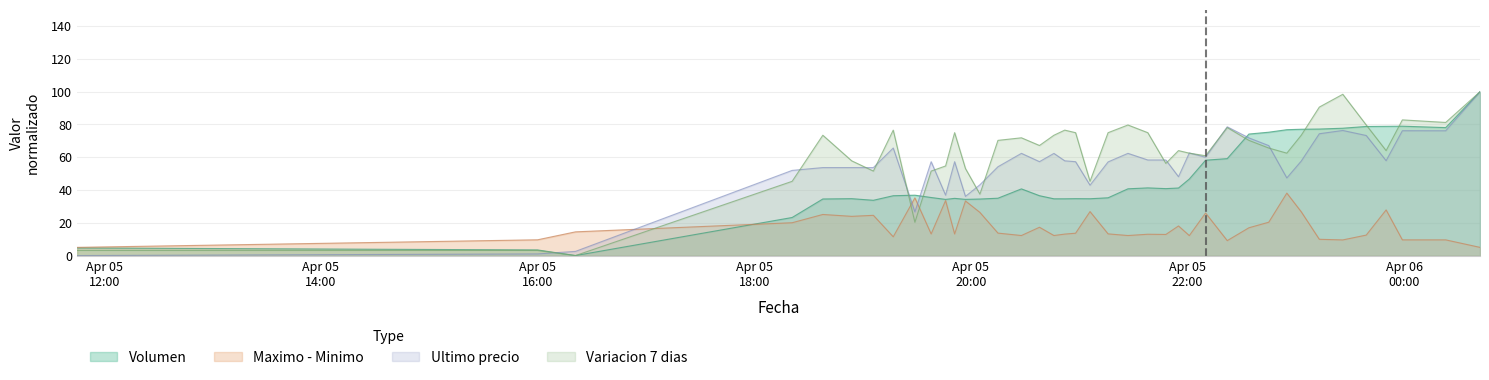

What is the maximum value for Maximo - Minimo?

38.1